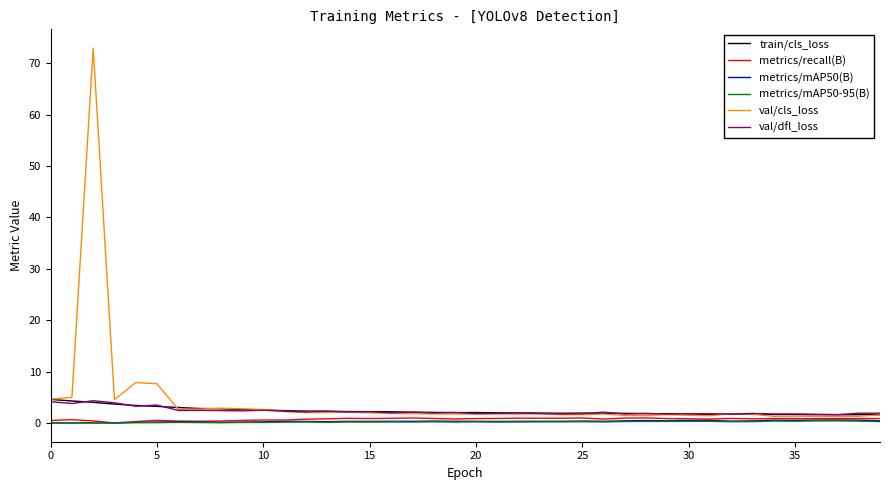

What is the greatest value displayed?

73.0